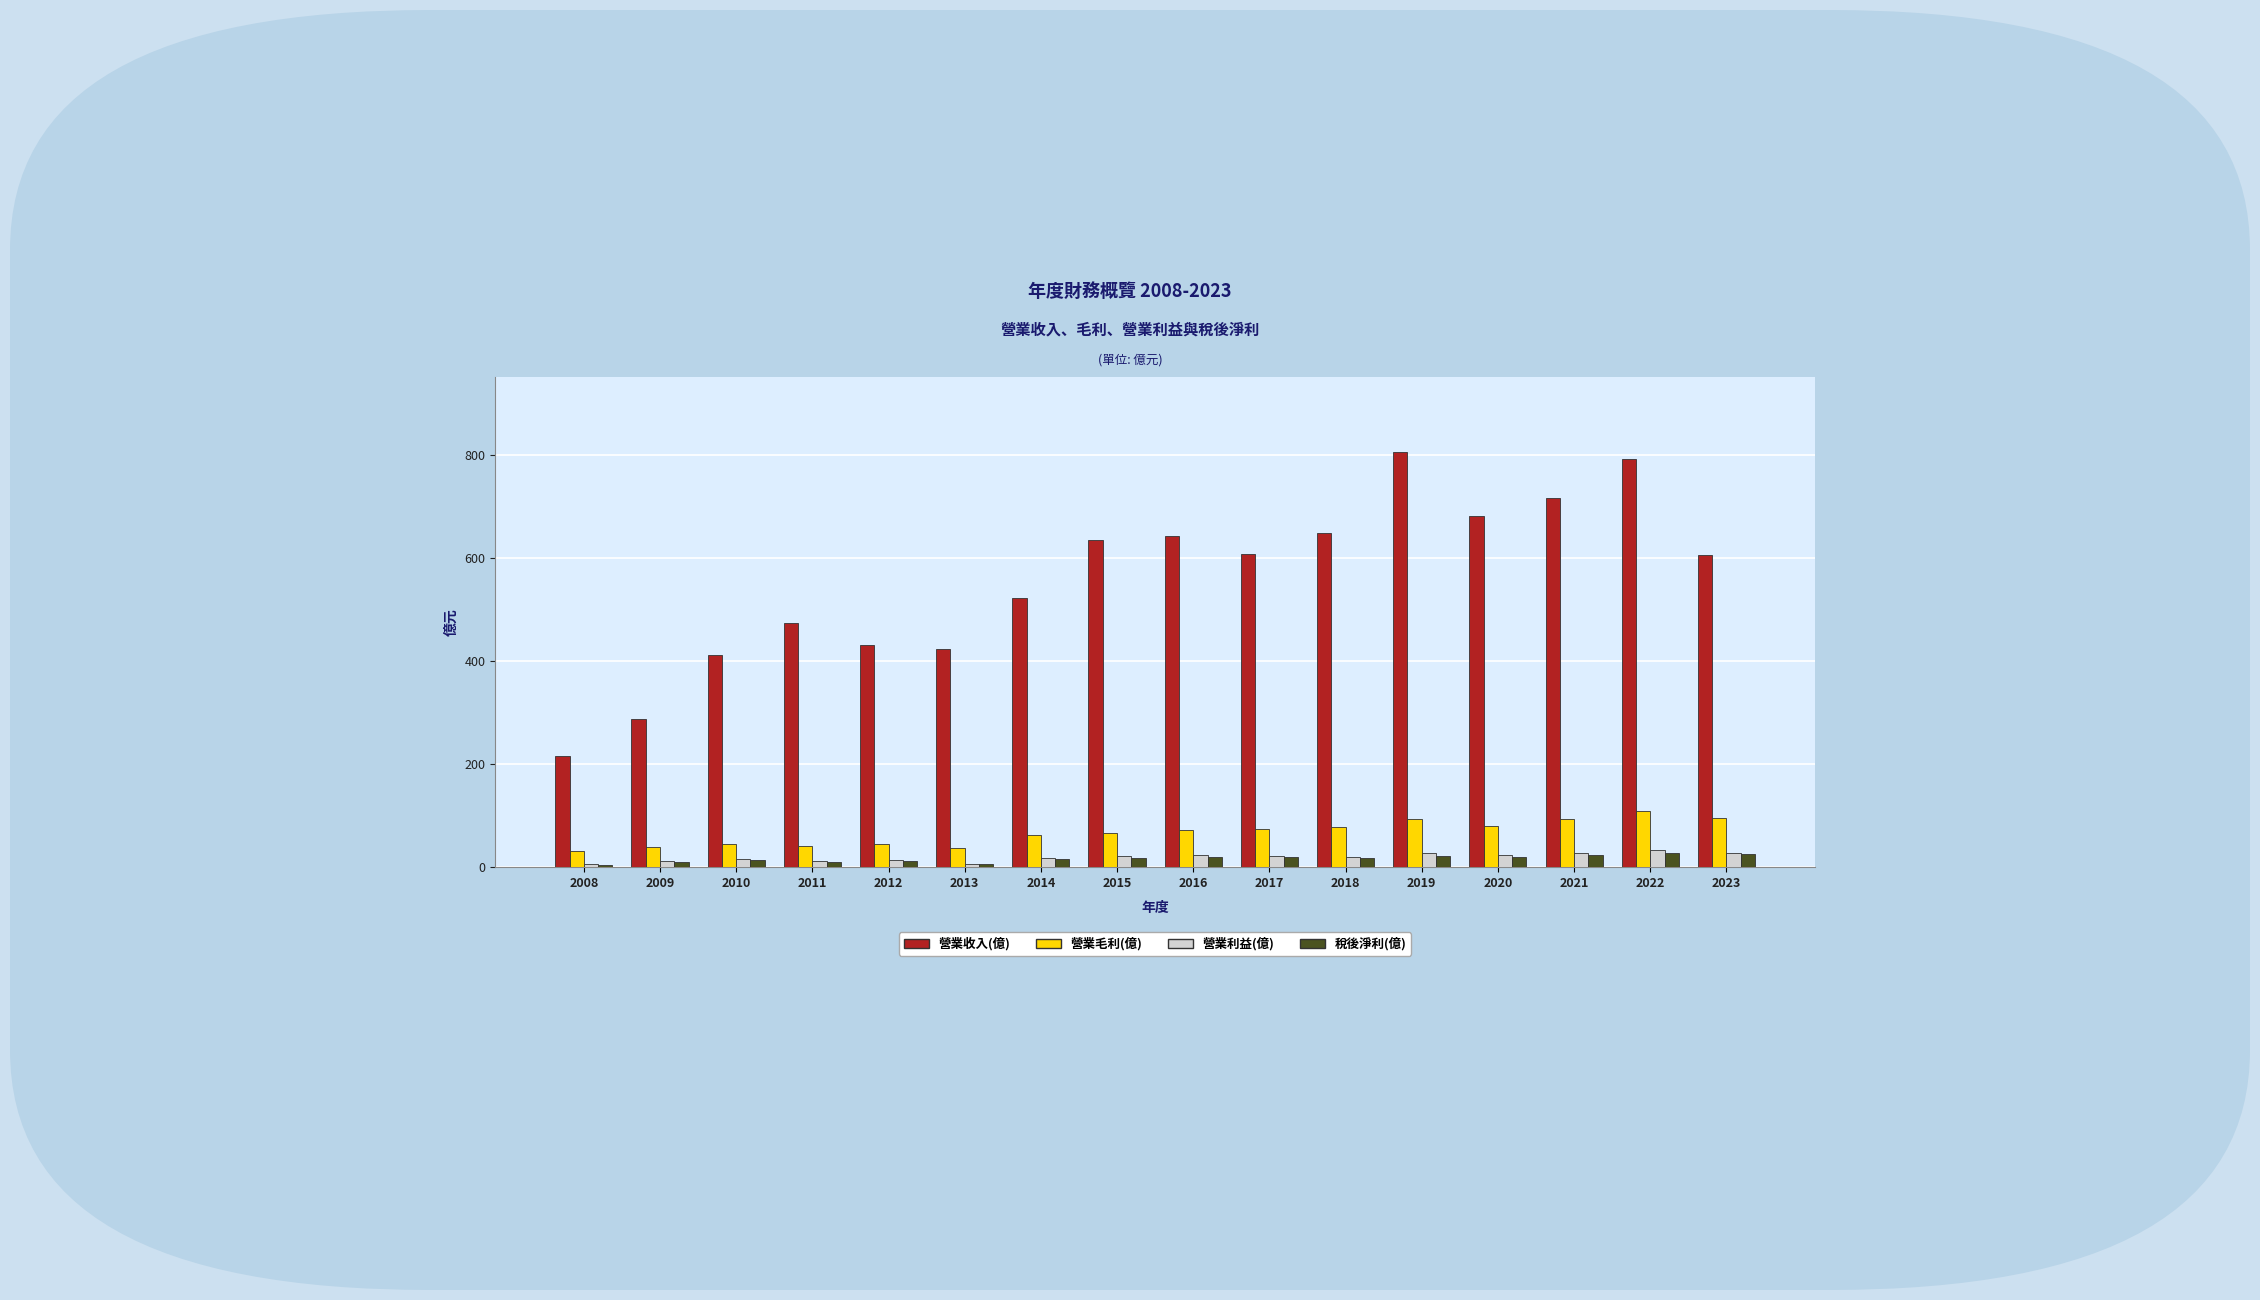

What value does the 稅後淨利(億) series have at 2019?

21.3